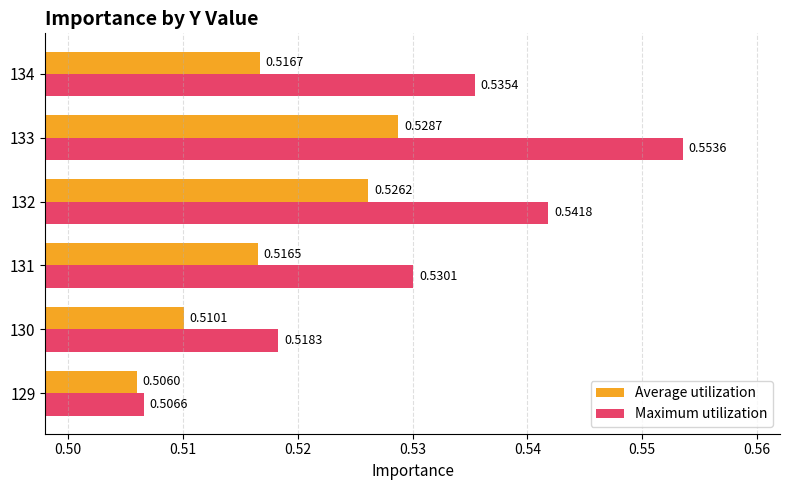

Rank the categories by Maximum utilization value from highest to lowest.

133, 132, 134, 131, 130, 129